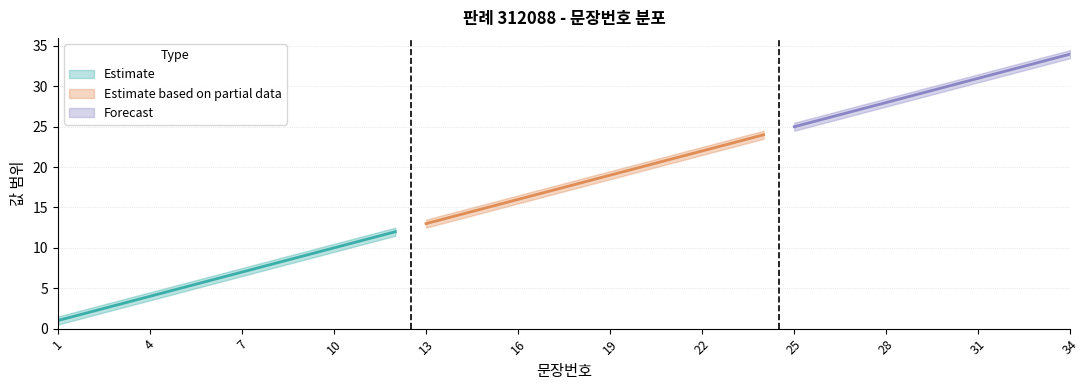

What is the average value of the upper_bound series?

18.0